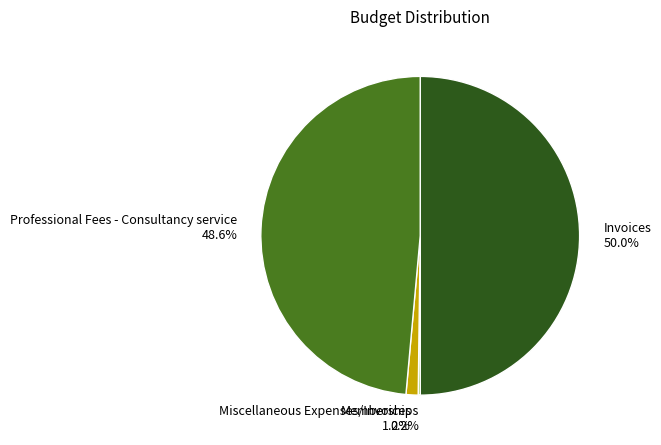

Which has a higher value, Invoices or Miscellaneous Expenses/Invoices?

Invoices